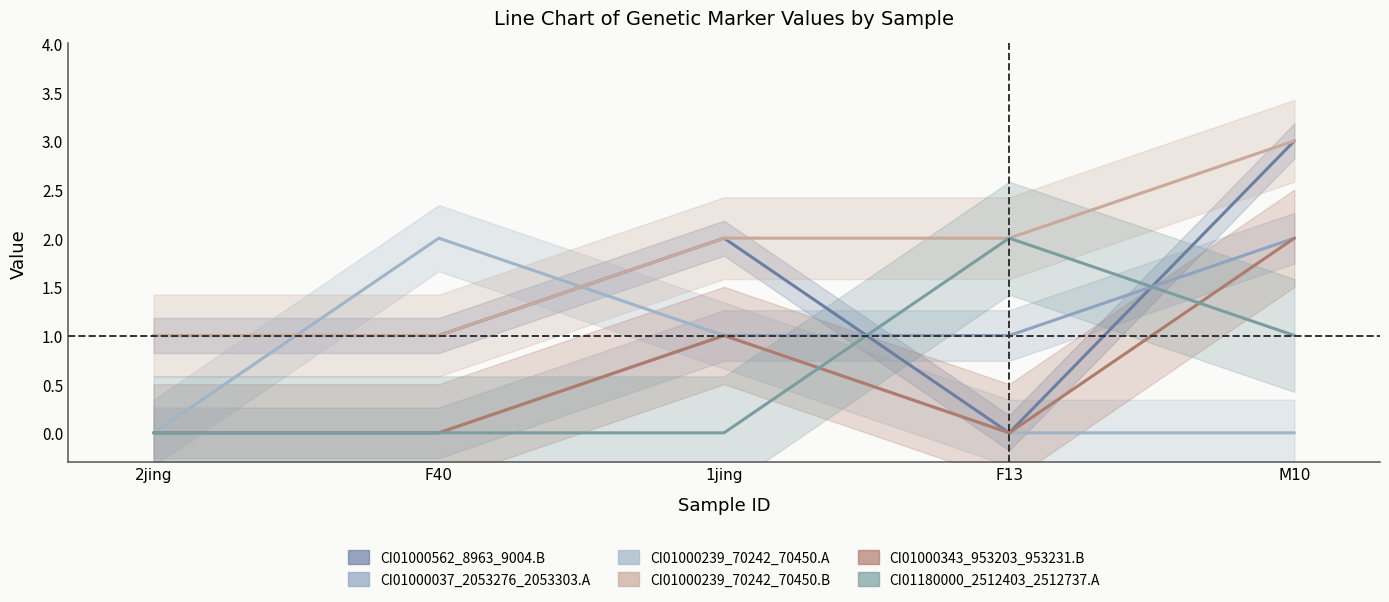

What is the average value of the CI01000343_953203_953231.B series?

1